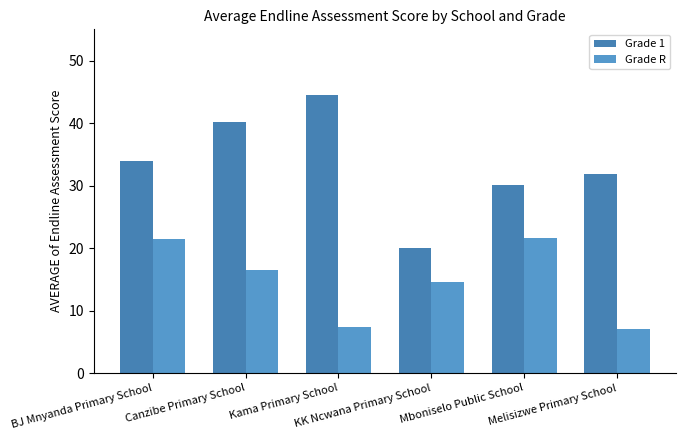

What is the sum of the Grade R values at Melisizwe Primary School and Canzibe Primary School?

23.5